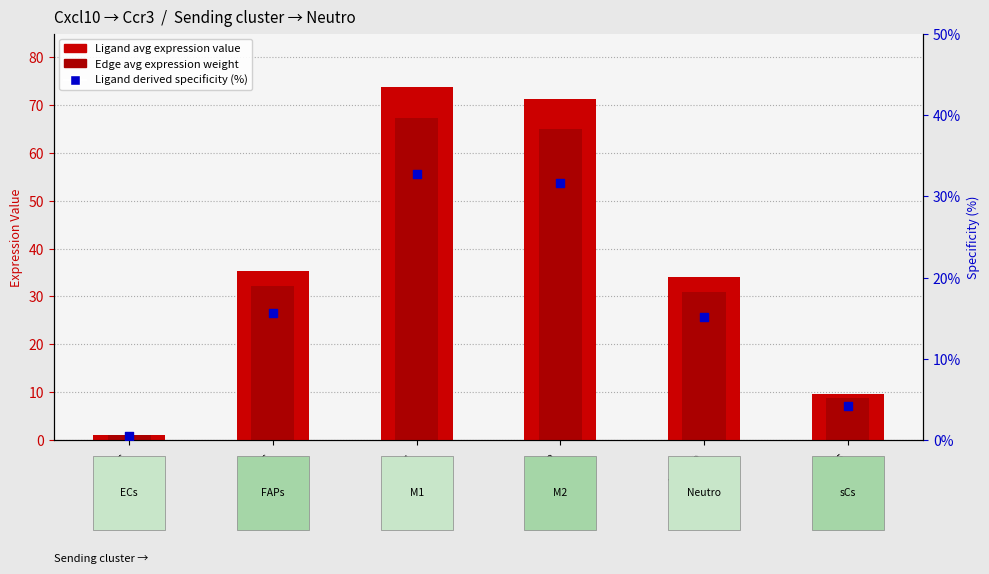

Which series reaches the maximum Y coordinate?

Ligand avg expression value